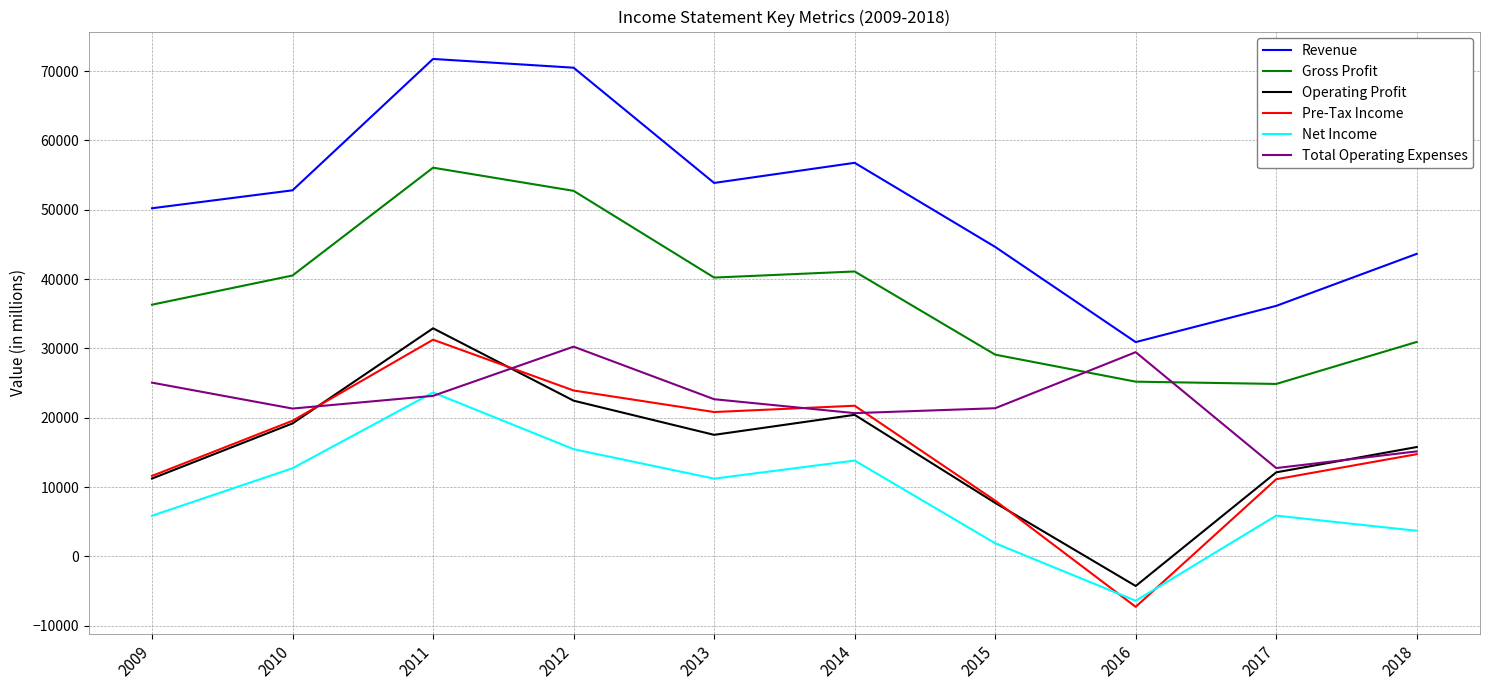

List the series in order of their peak value, lowest first.

Net Income, Total Operating Expenses, Pre-Tax Income, Operating Profit, Gross Profit, Revenue